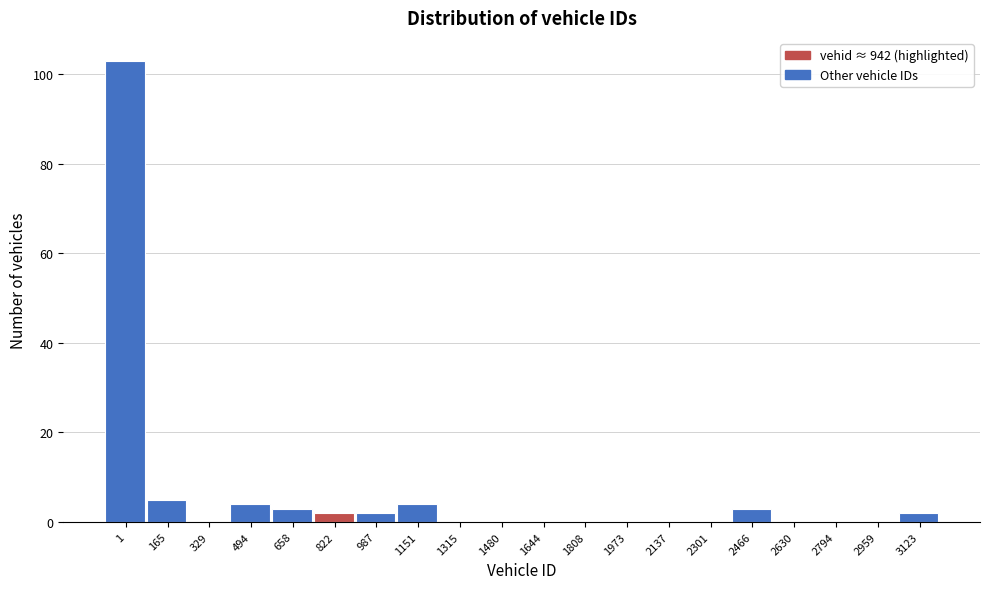

Reading right to left, what are all the values shown in this chart?

3123=2	2959=0	2794=0	2630=0	2466=3	2301=0	2137=0	1973=0	1808=0	1644=0	1480=0	1315=0	1151=4	987=2	822=2	658=3	494=4	329=0	165=5	1=103